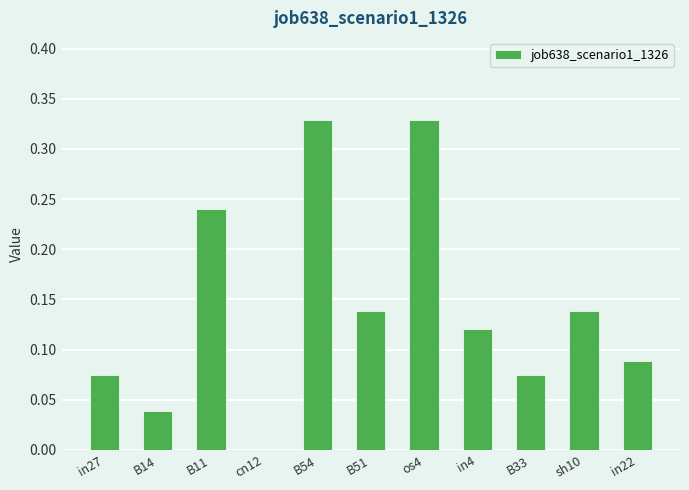

What is the sum of the values at B51 and B11?

0.4